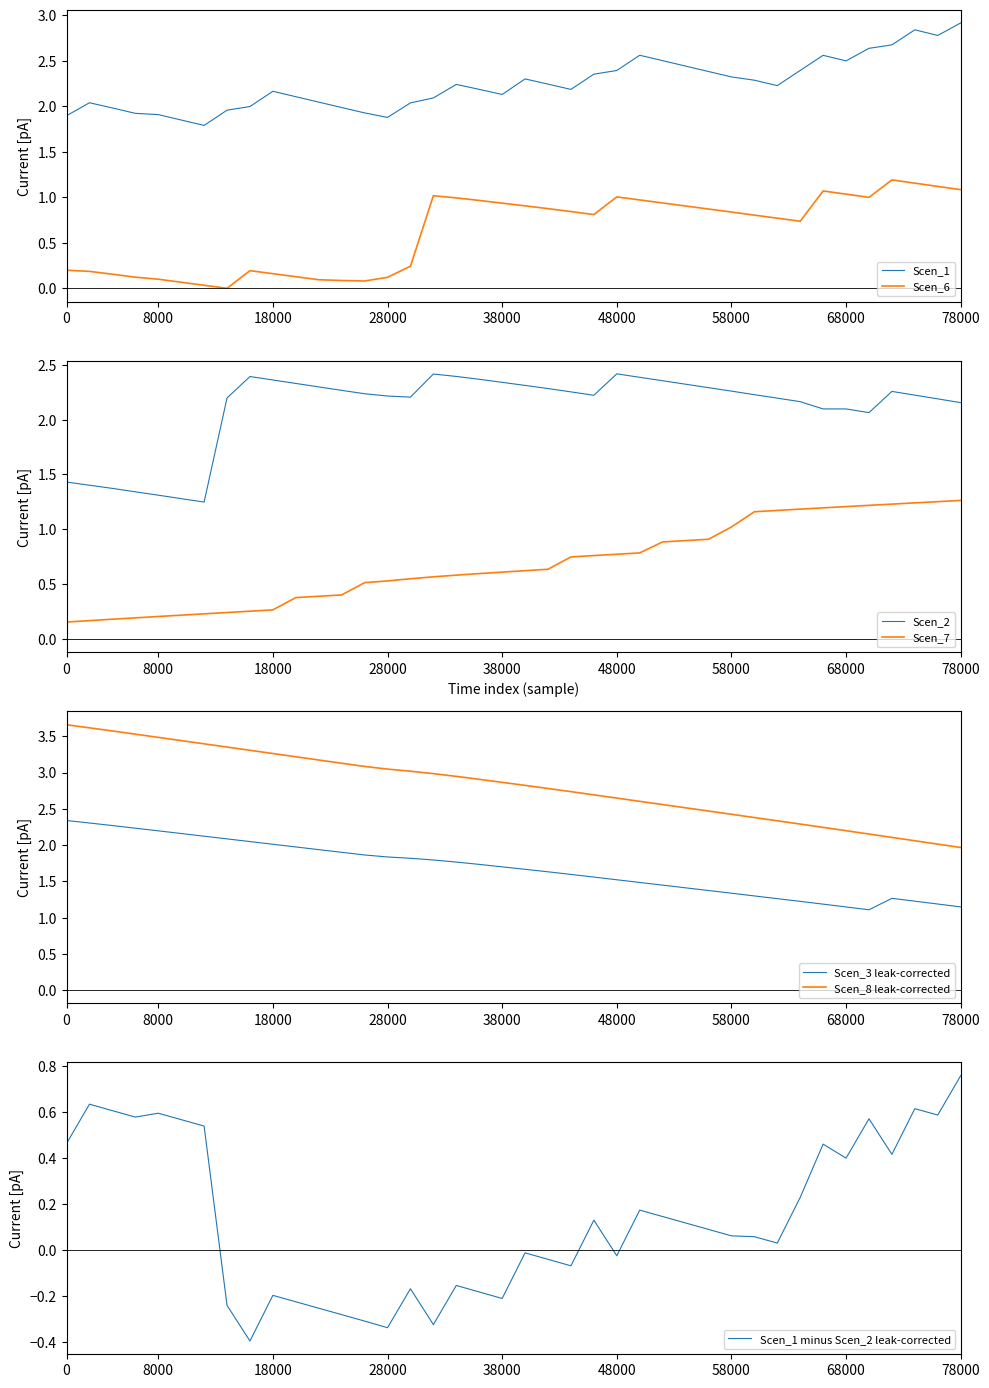

True or false: Scen_2 and Scen_7 intersect in this chart.

False